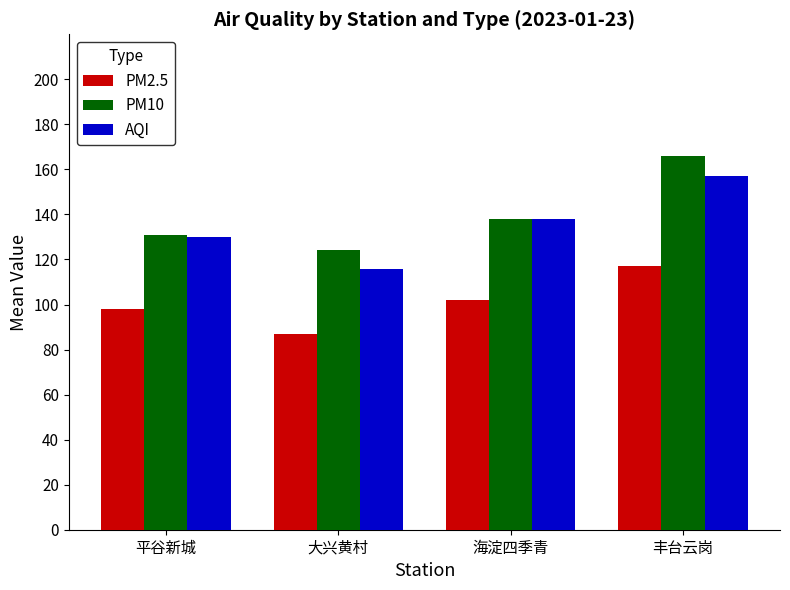

Are the bars horizontal?

No